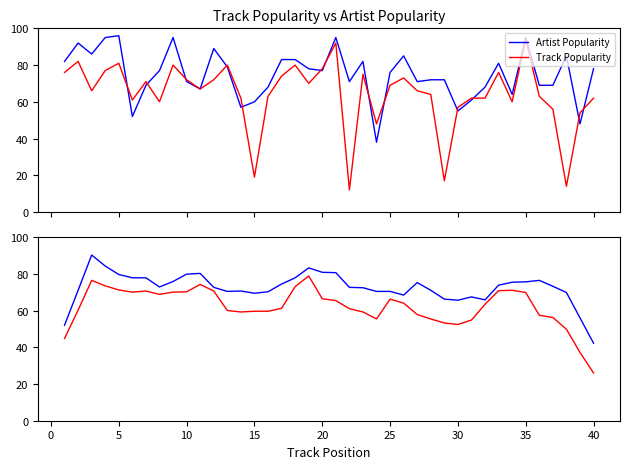

True or false: Artist Popularity (smooth) and Track Popularity (smooth) intersect in this chart.

False